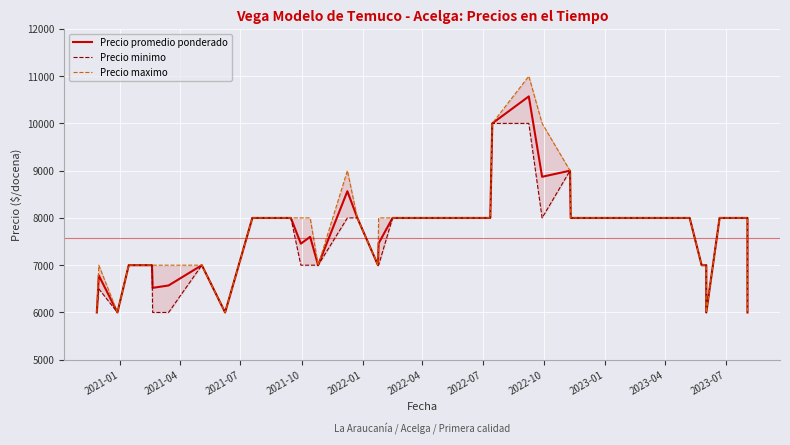

Which series has the largest range (max minus min)?

Precio maximo